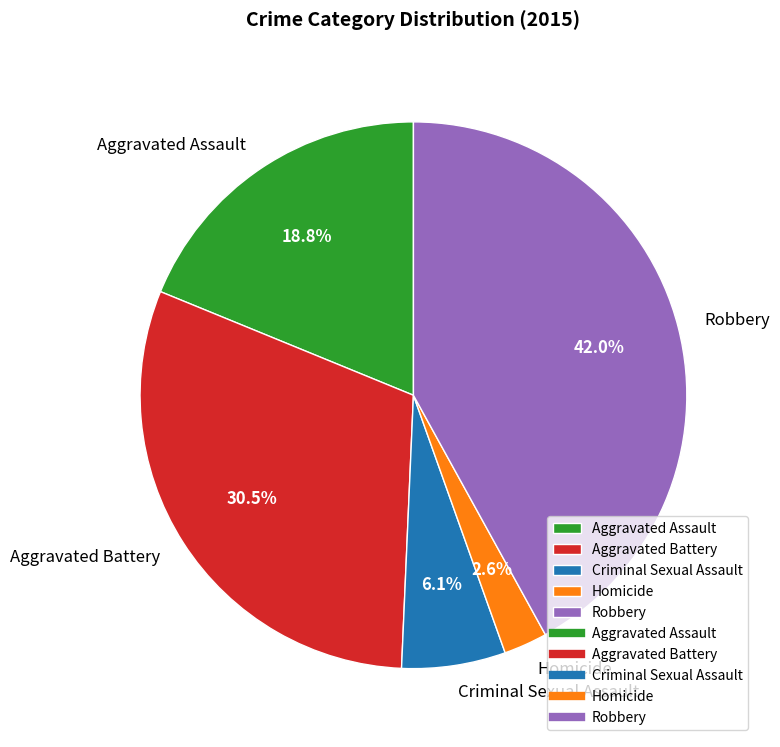

How many slices are in this pie chart?

5